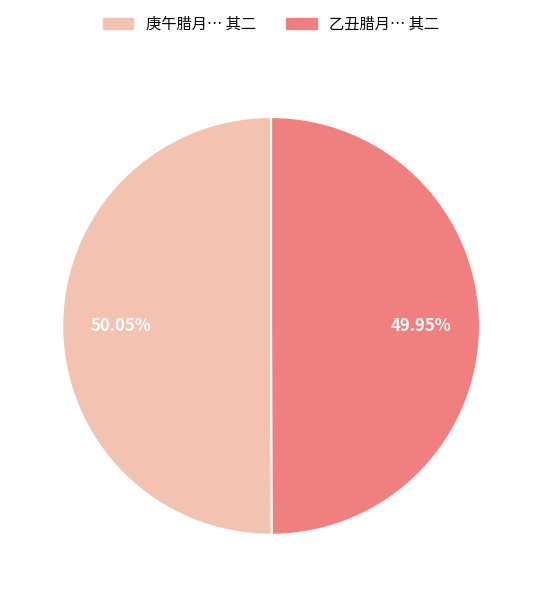

What is the ratio of the value at 庚午腊月… 其二 to the value at 乙丑腊月… 其二?

1.0